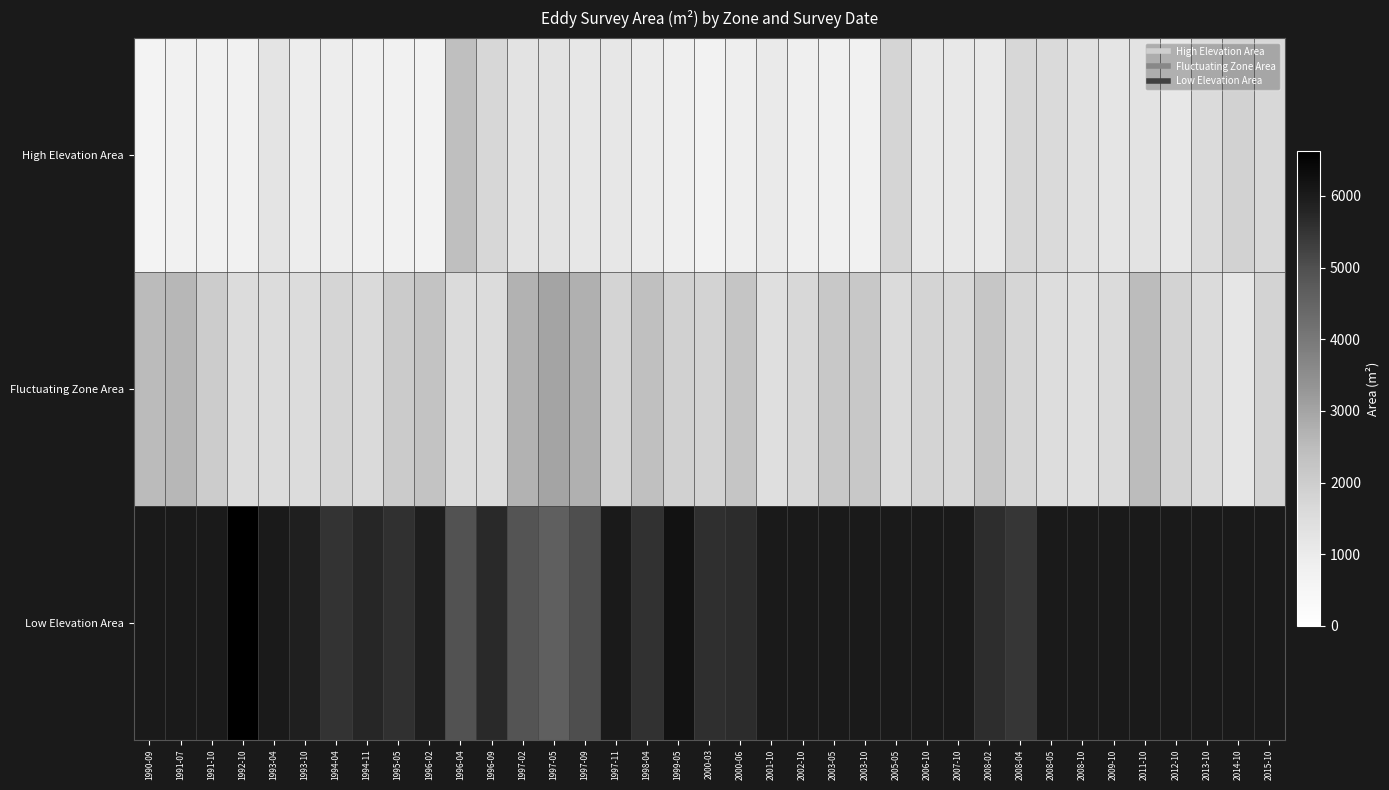

Between 1993-10 and 2013-10, which series saw the biggest shift?

High Elevation Area